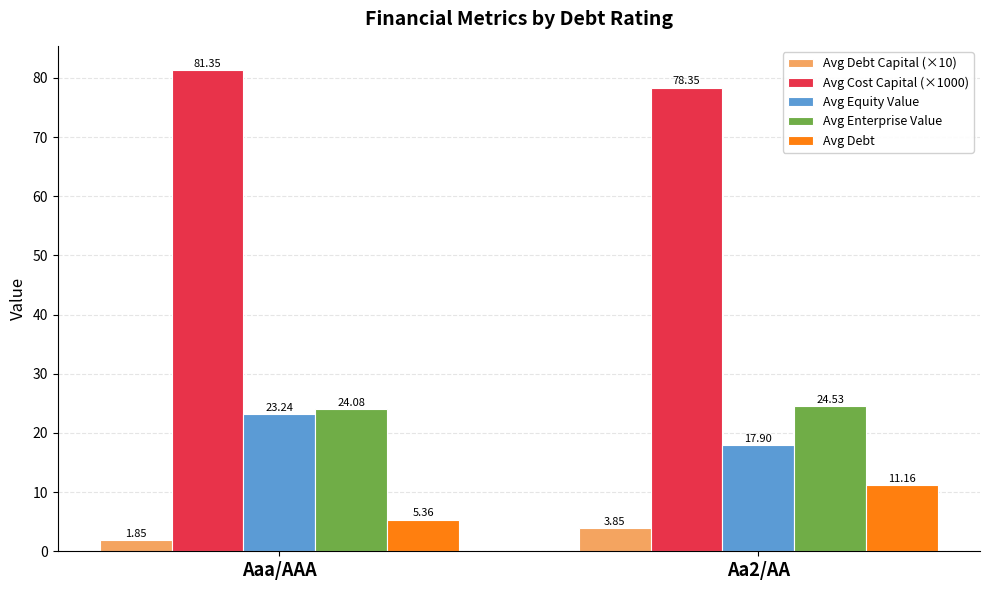

At which label is Avg Equity Value closest to 20?

Aa2/AA